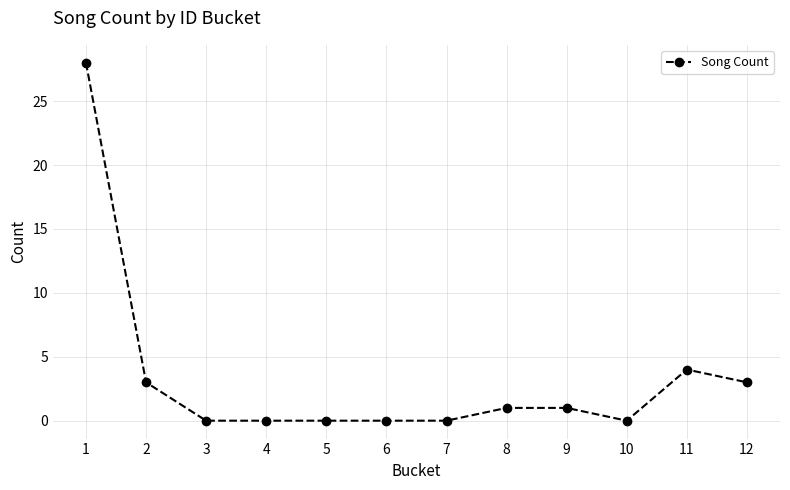

What is the value of the 1st point from the left?

28